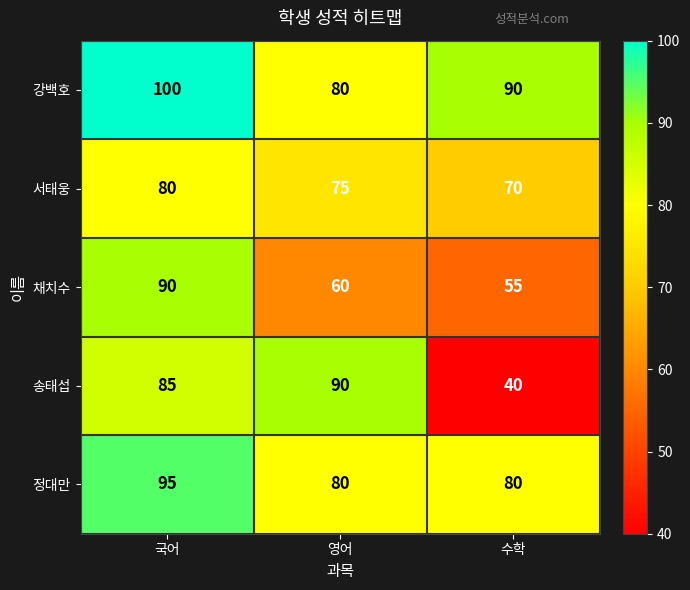

What is the maximum value shown in the chart?

100